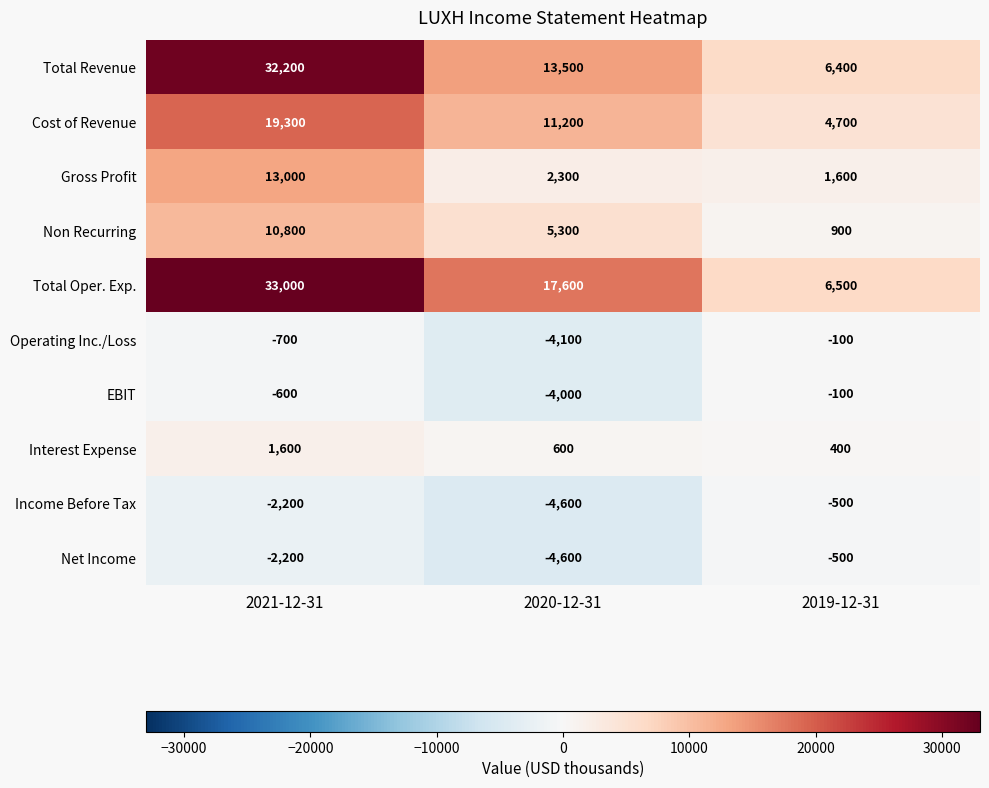

What is the spread (max minus min) of values at 2019-12-31?

7000